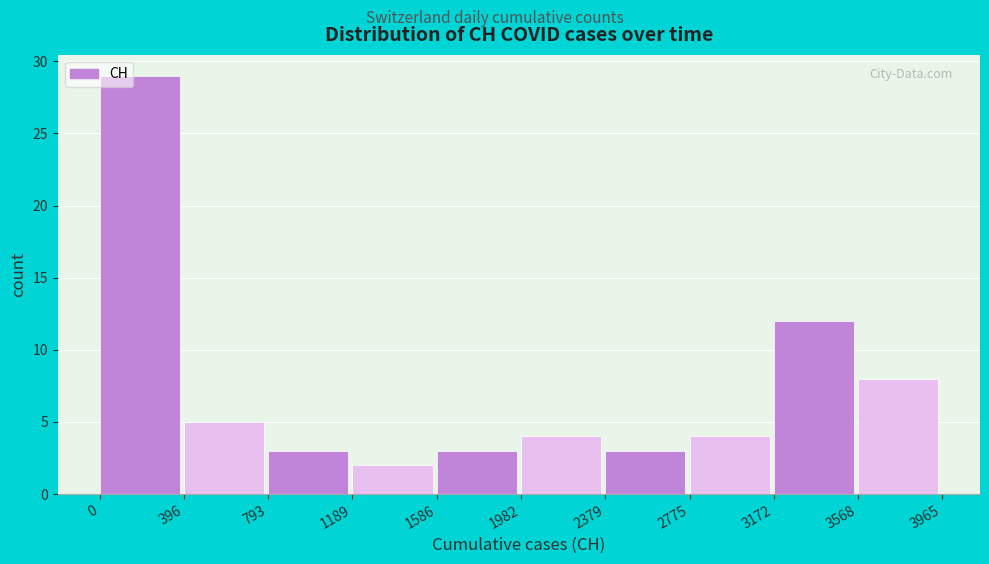

How tall is the bar that spans 3172 to 3568 on the x-axis? The values are not printed on the chart, so give them approximately, as read against the axis.

12